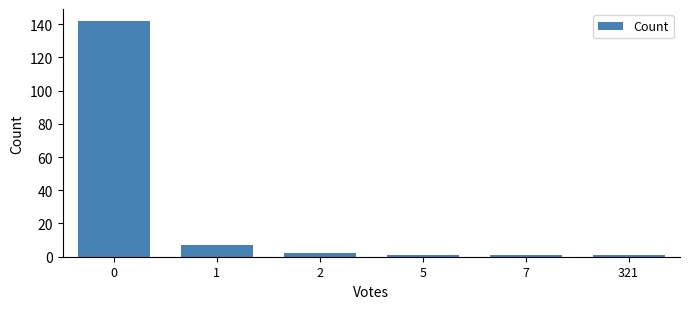

What is the average value?

26